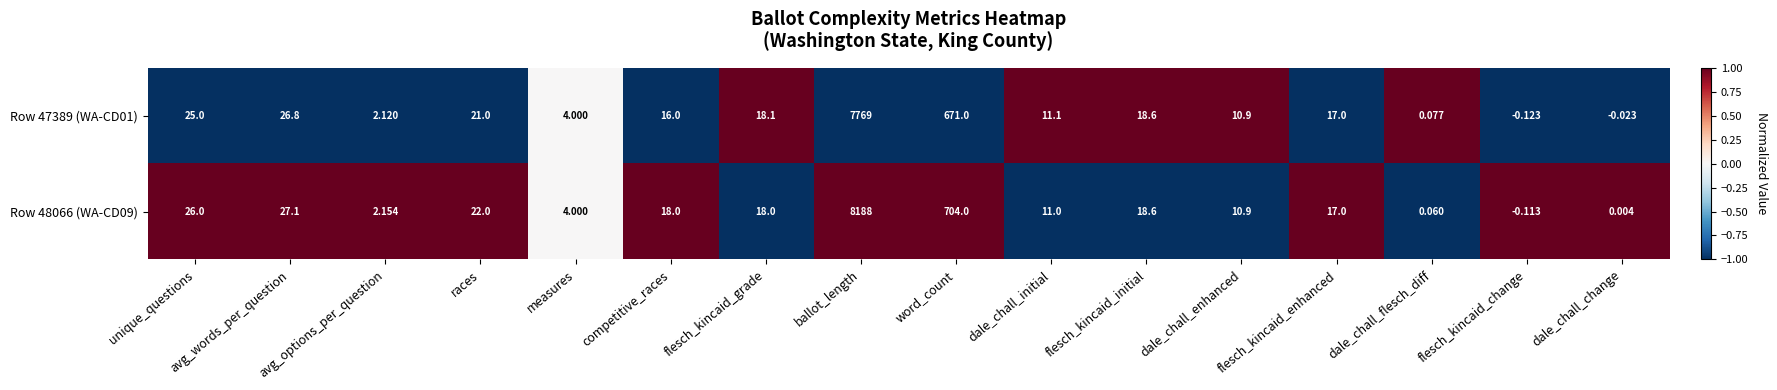

At how many categories does at least one series exceed 0?

15